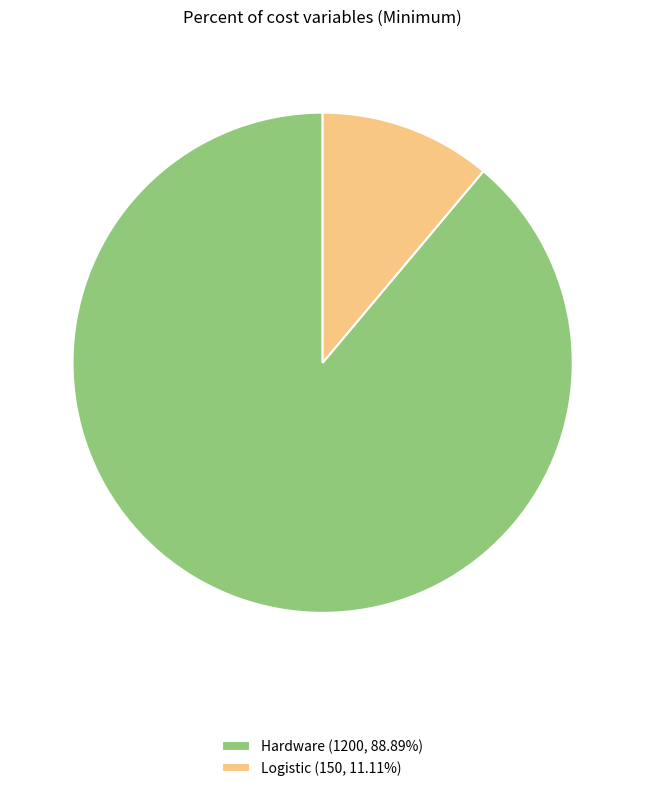

Does Logistic (150, 11.11%) represent more than half of the total?

No